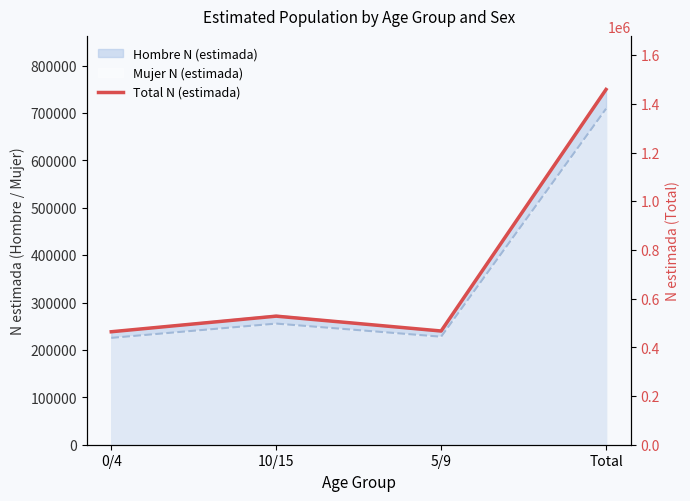

What is the difference between the values at 5/9 and 0/4?

3075